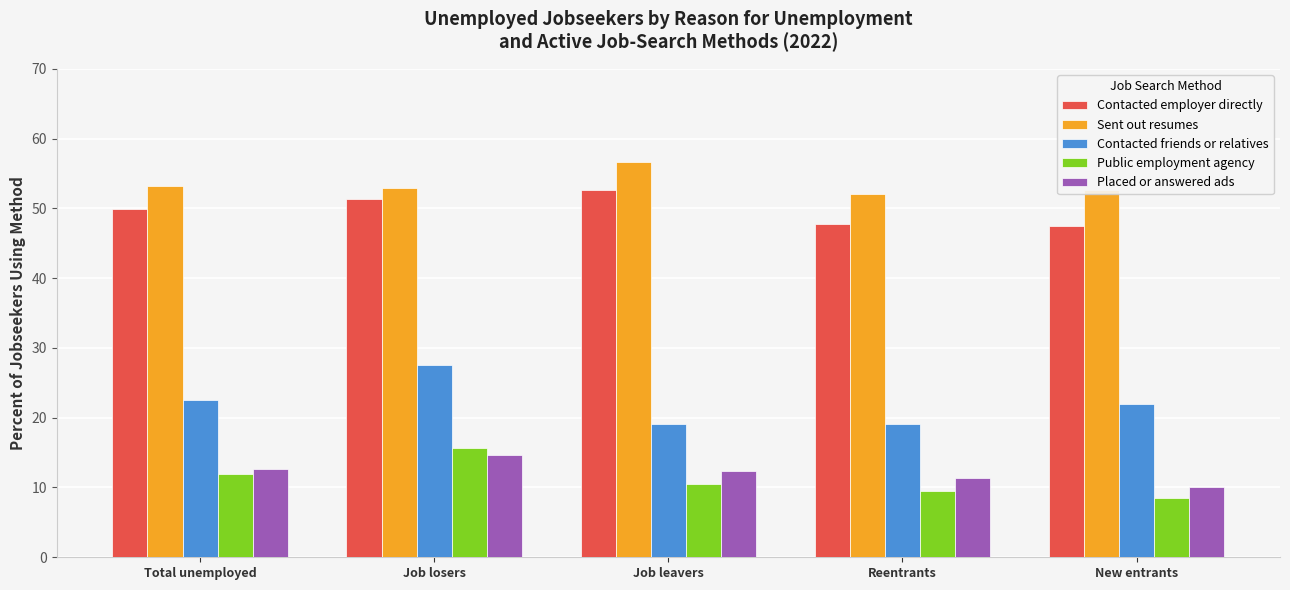

Is the value of Contacted friends or relatives at New entrants greater than the value of Placed or answered ads at Total unemployed?

Yes